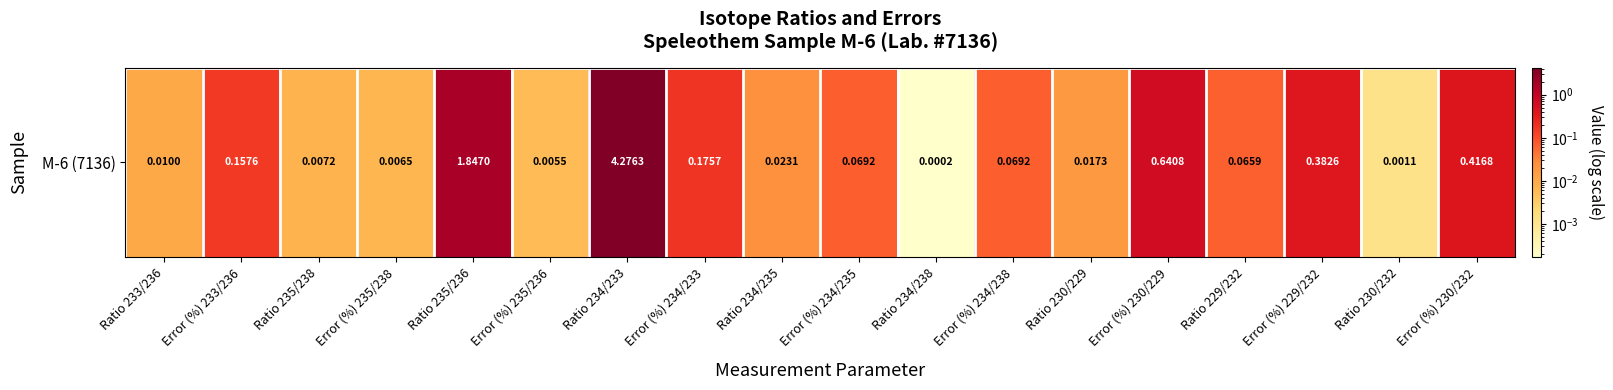

List the labels in order of value, largest first.

Ratio 234/233, Ratio 235/236, Error (%) 230/229, Error (%) 230/232, Error (%) 229/232, Error (%) 234/233, Error (%) 233/236, Error (%) 234/238, Error (%) 234/235, Ratio 229/232, Ratio 234/235, Ratio 230/229, Ratio 233/236, Ratio 235/238, Error (%) 235/238, Error (%) 235/236, Ratio 230/232, Ratio 234/238